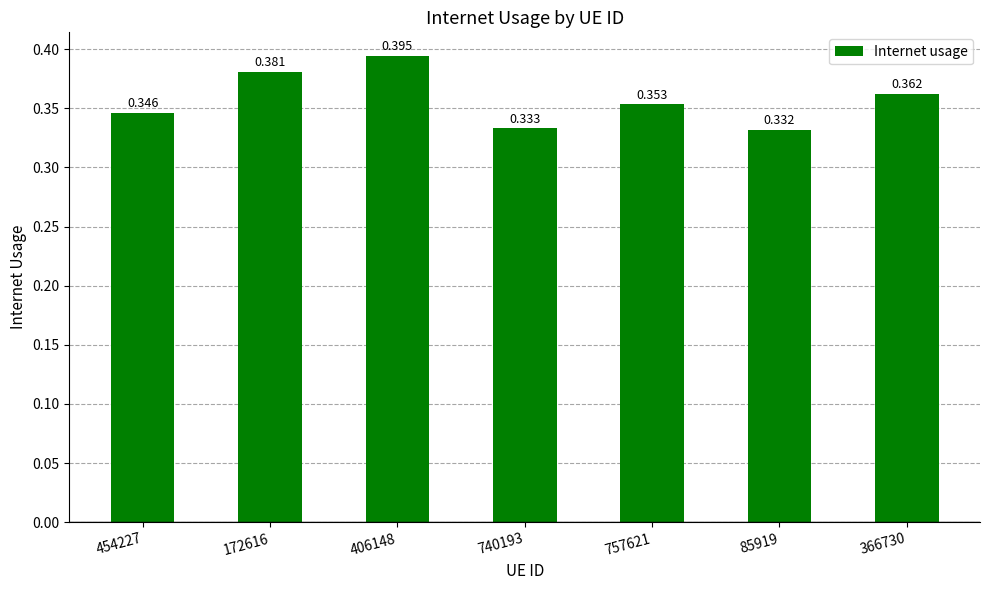

What is the label of the 2nd bar from the left?

172616